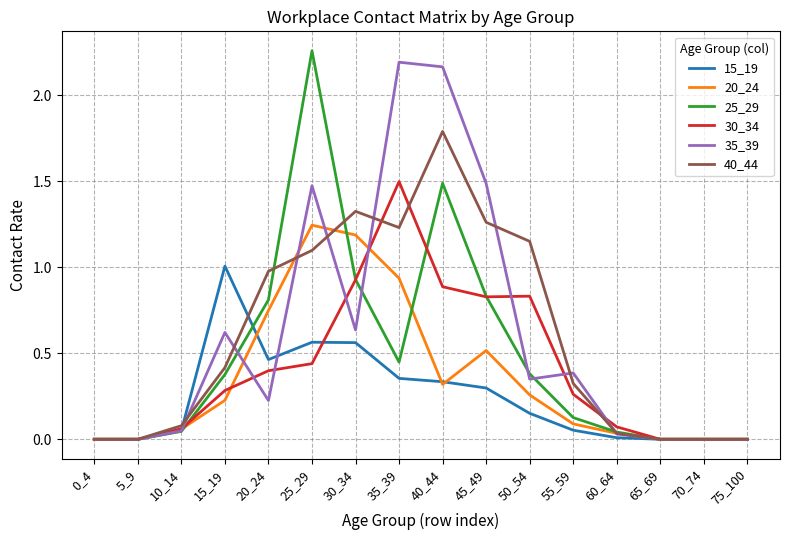

List the series in order of their peak value, lowest first.

15_19, 20_24, 30_34, 40_44, 35_39, 25_29